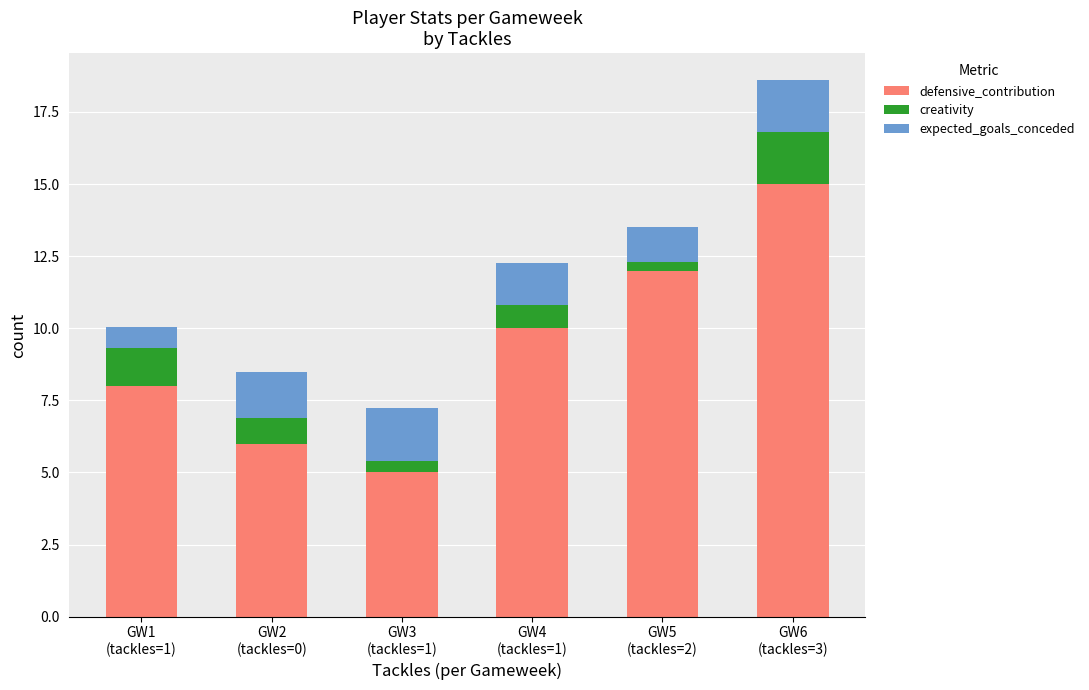

Reading left to right, what are the values for defensive_contribution?

8.0	6.0	5.0	10.0	12.0	15.0